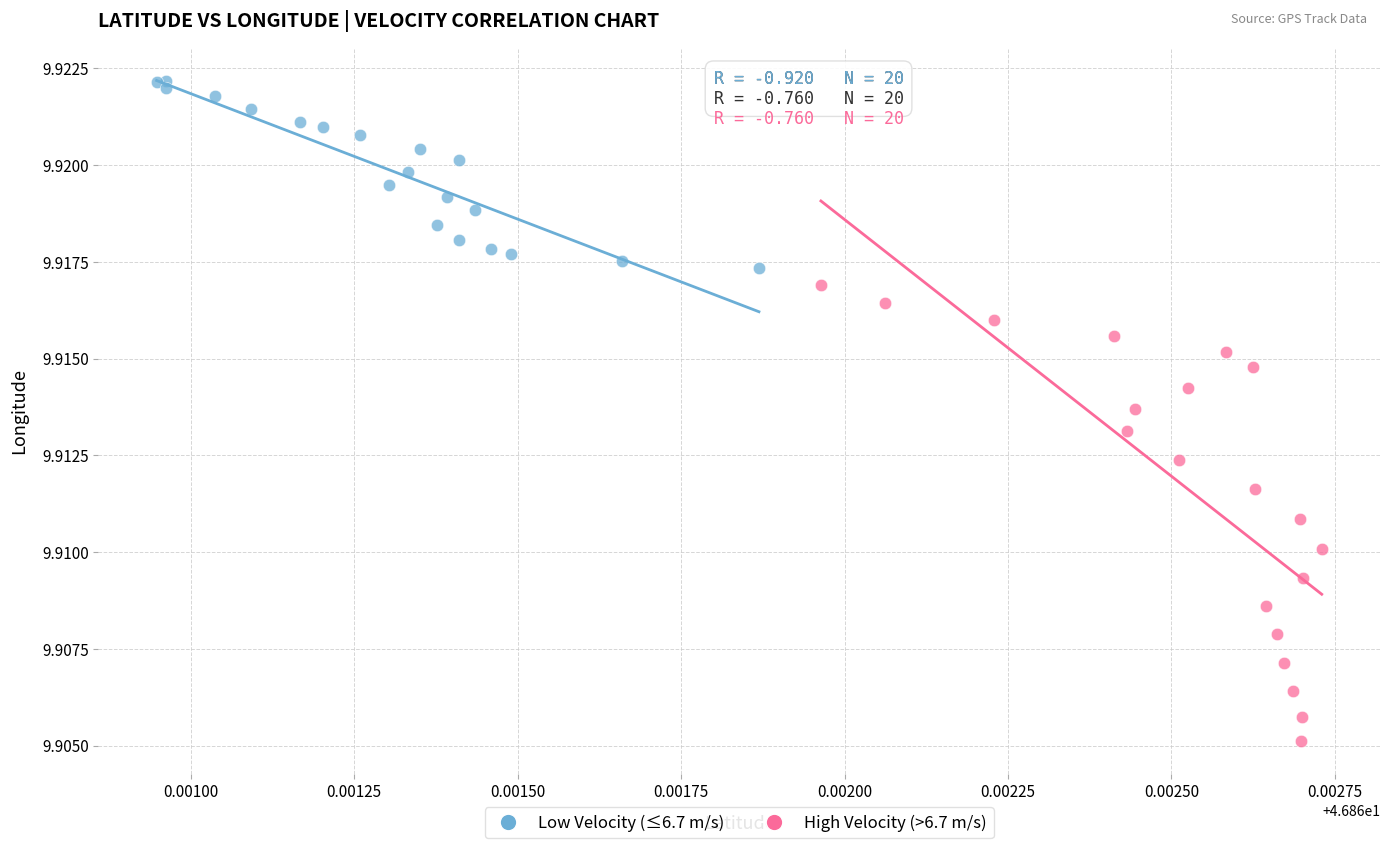

Which series contains the lowest Y value?

High Velocity (>6.7 m/s)